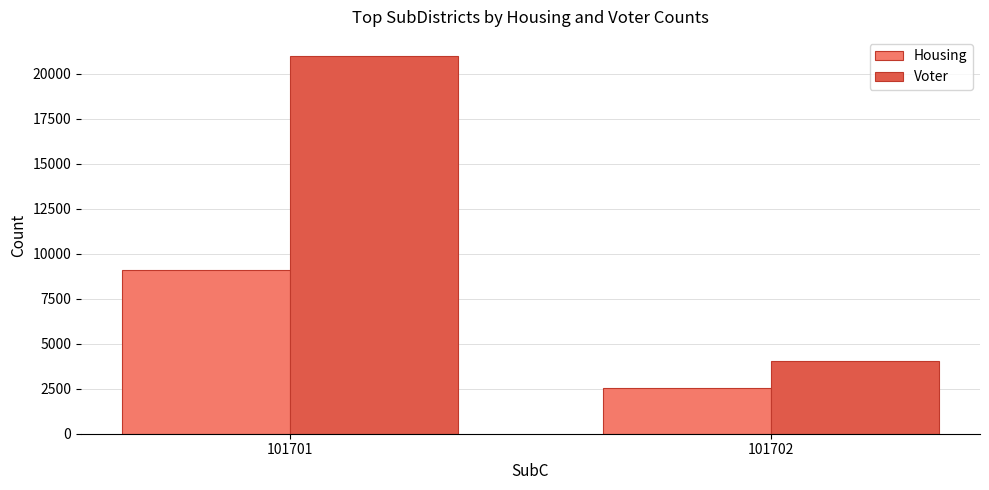

What is the sum of all Housing values?

11616